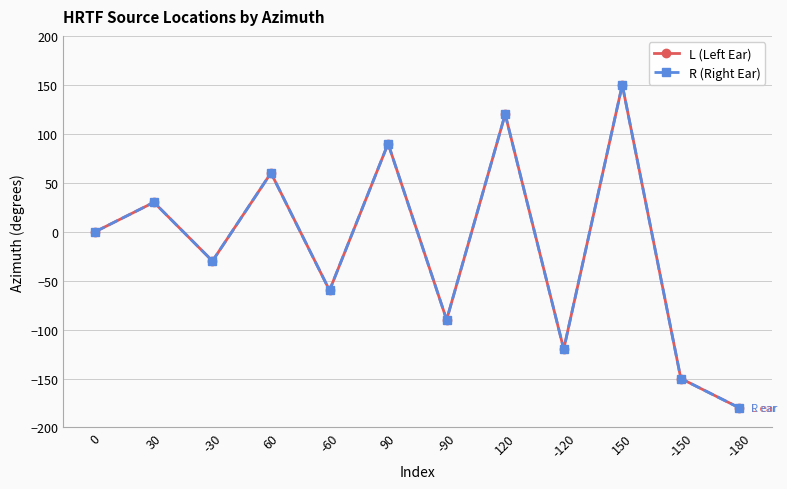

Is this an area chart (filled region under the line)?

No